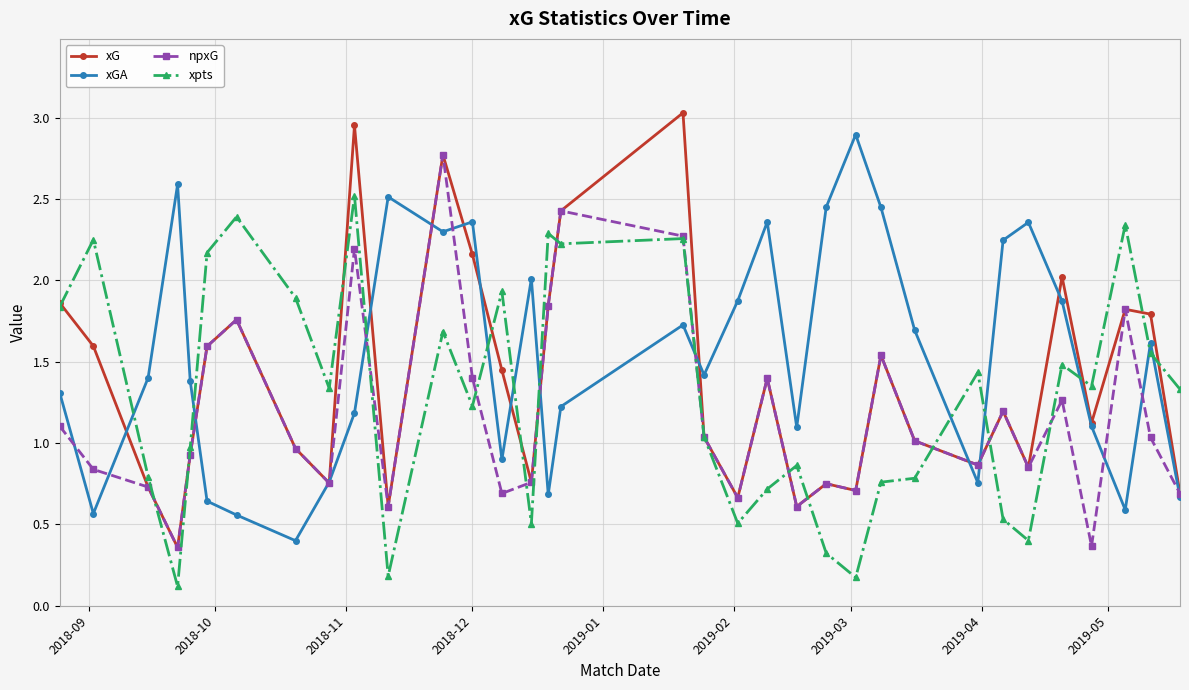

At how many categories does at least one series exceed 0?

34